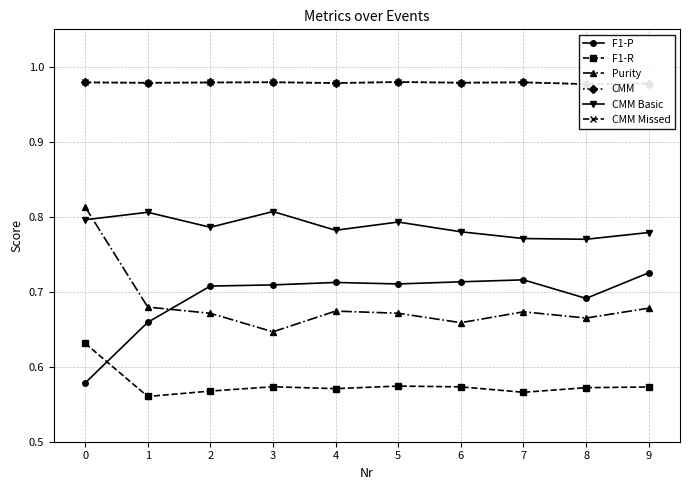

Reading right to left, what are all the values shown in this chart?

F1-P: 9=0.7	8=0.7	7=0.7	6=0.7	5=0.7	4=0.7	3=0.7	2=0.7	1=0.7	0=0.6
F1-R: 9=0.6	8=0.6	7=0.6	6=0.6	5=0.6	4=0.6	3=0.6	2=0.6	1=0.6	0=0.6
Purity: 9=0.7	8=0.7	7=0.7	6=0.7	5=0.7	4=0.7	3=0.6	2=0.7	1=0.7	0=0.8
CMM: 9=1.0	8=1.0	7=1.0	6=1.0	5=1.0	4=1.0	3=1.0	2=1.0	1=1.0	0=1.0
CMM Basic: 9=0.8	8=0.8	7=0.8	6=0.8	5=0.8	4=0.8	3=0.8	2=0.8	1=0.8	0=0.8
CMM Missed: 9=1.0	8=1.0	7=1.0	6=1.0	5=1.0	4=1.0	3=1.0	2=1.0	1=1.0	0=1.0